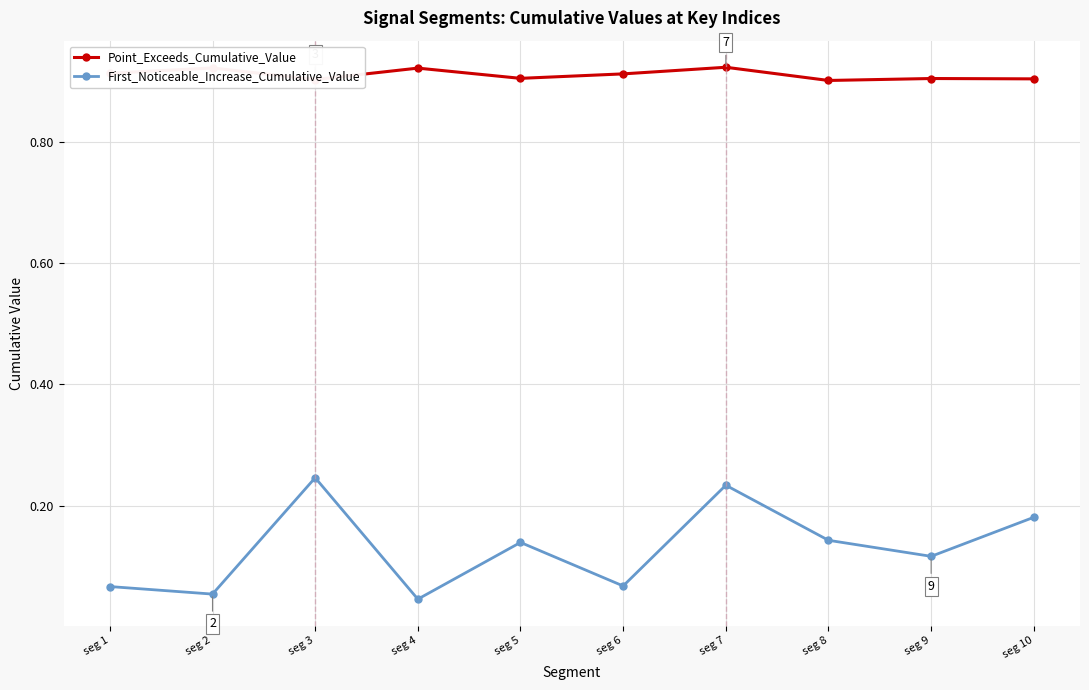

What is the sum of all First_Noticeable_Increase_Cumulative_Value values?

1.3